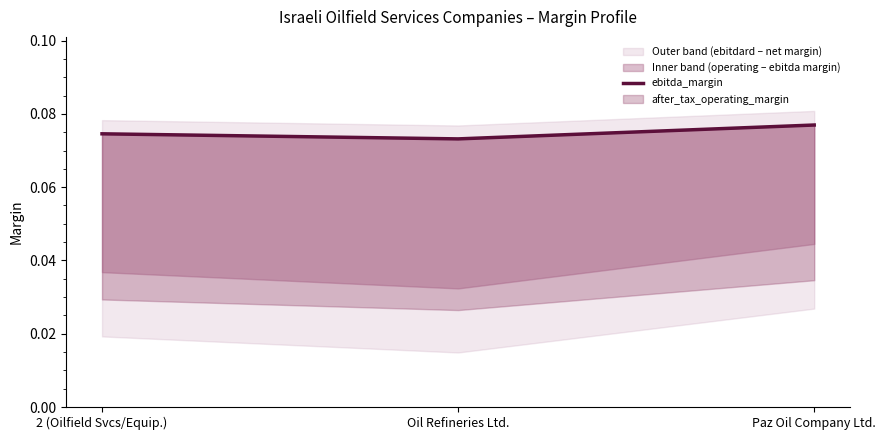

What is the value of the 3rd point from the left?

0.1